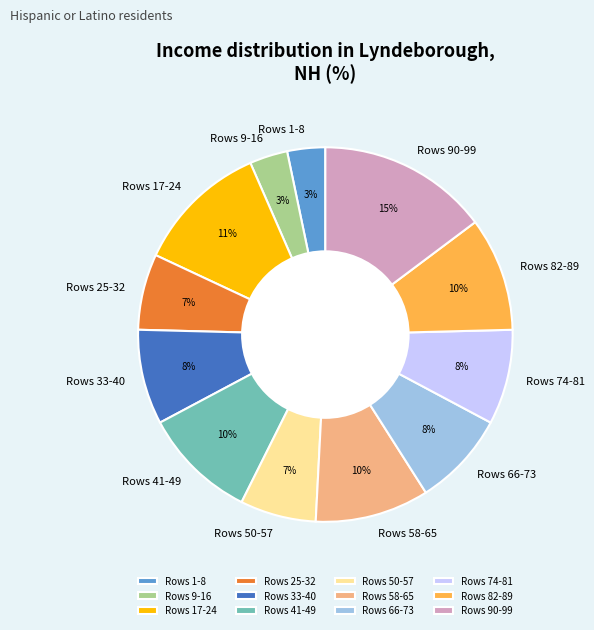

To the nearest percent, what is the average slice percentage?

8%